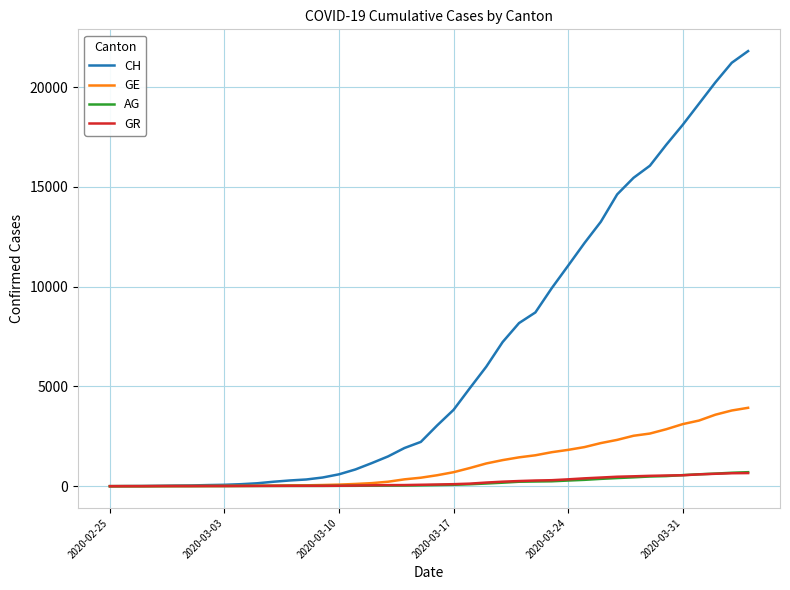

Which series has the largest range (max minus min)?

CH